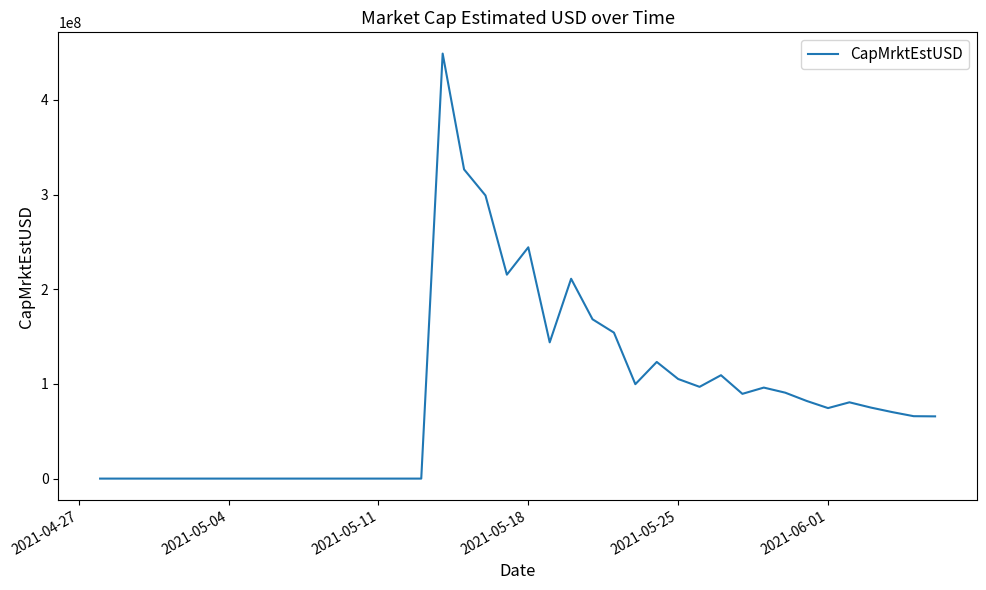

What is the difference between the maximum and minimum values?

449017579.6